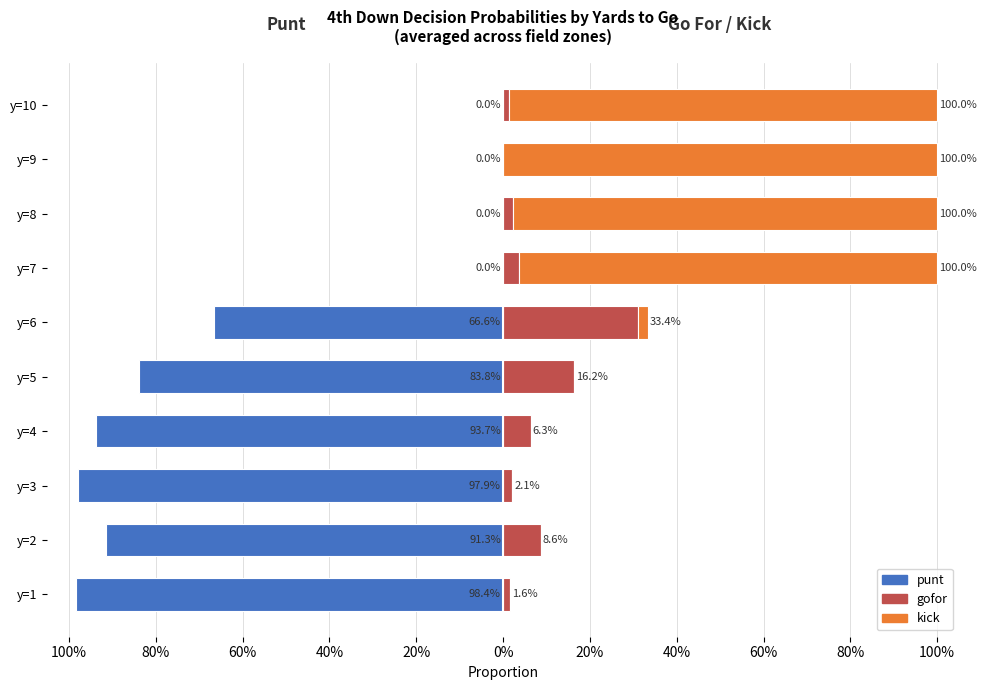

How many values in punt are below zero?

6